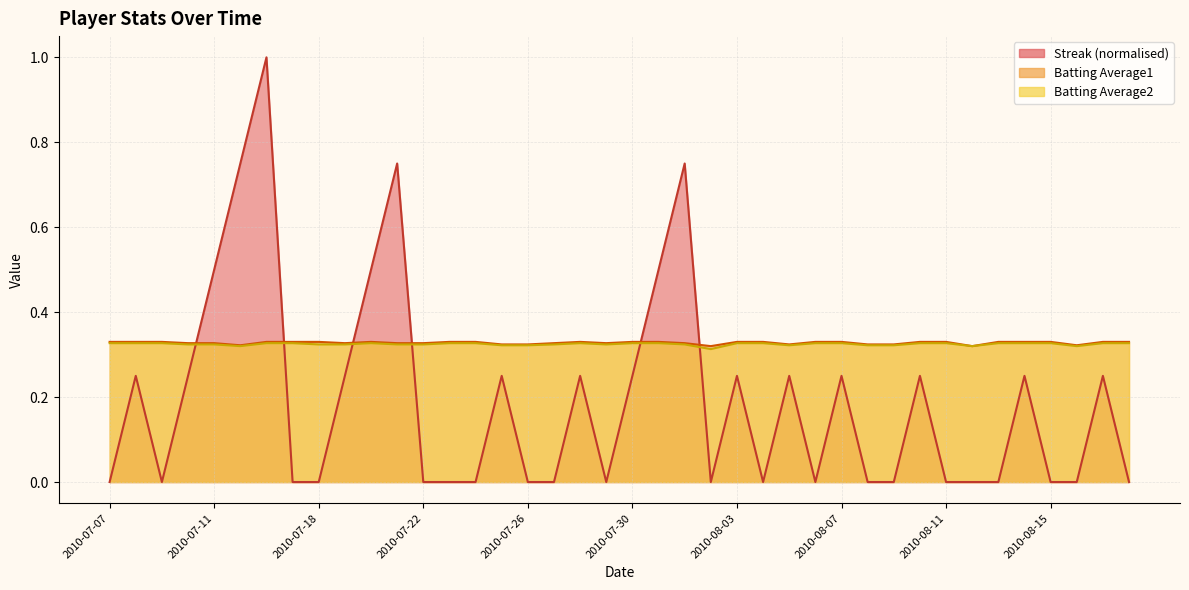

How many interior local peaks does the Batting Average2 series have?

2